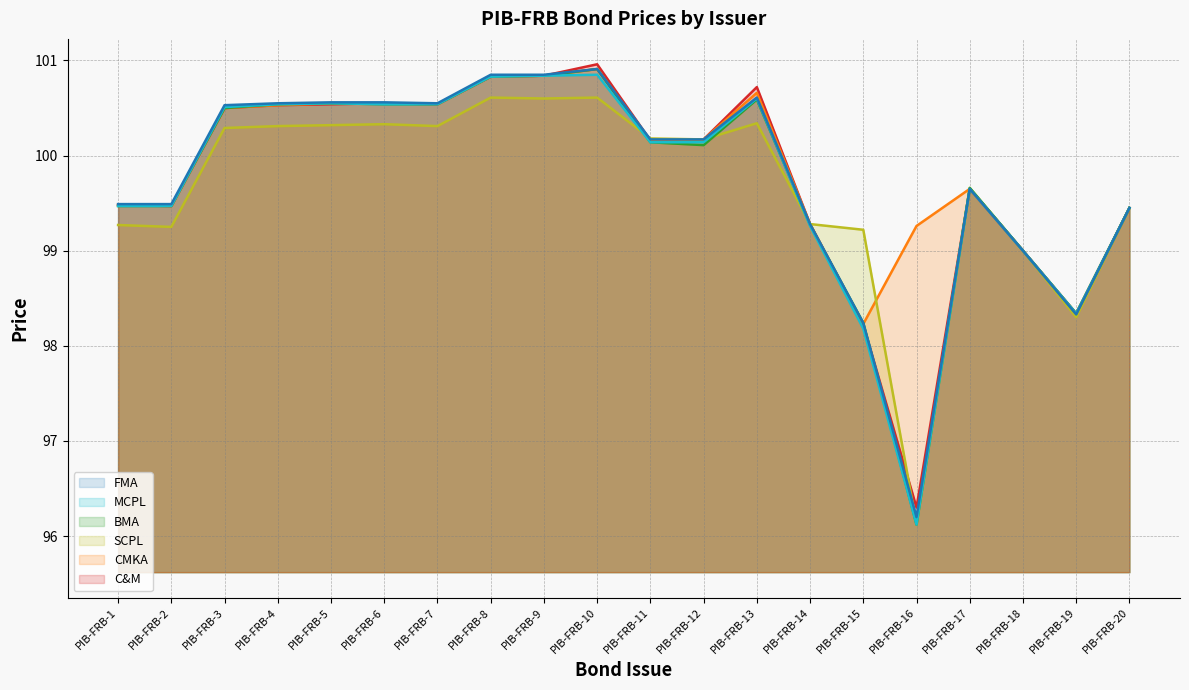

How many data points in BMA are above 100?

11